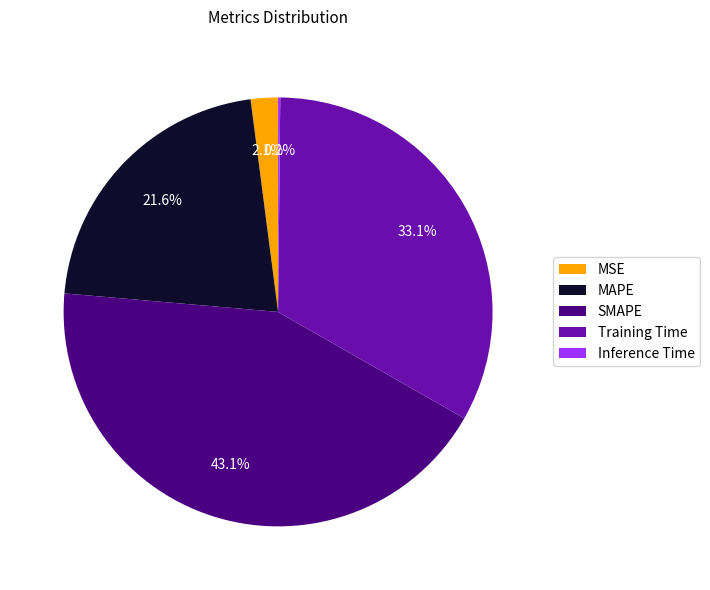

Between MSE and MAPE, which is larger?

MAPE